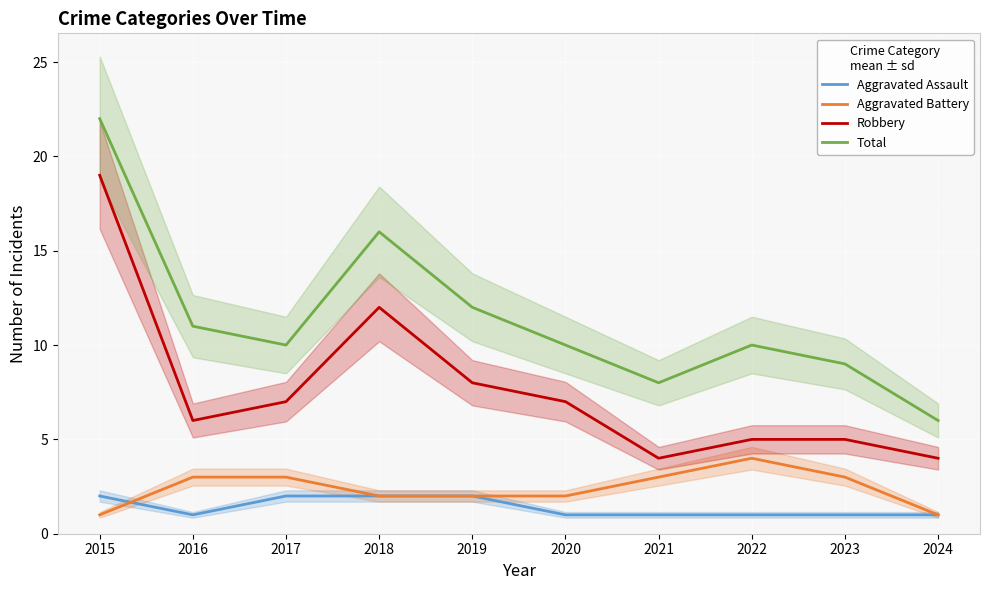

At which label does Aggravated Battery first exceed 3?

2022